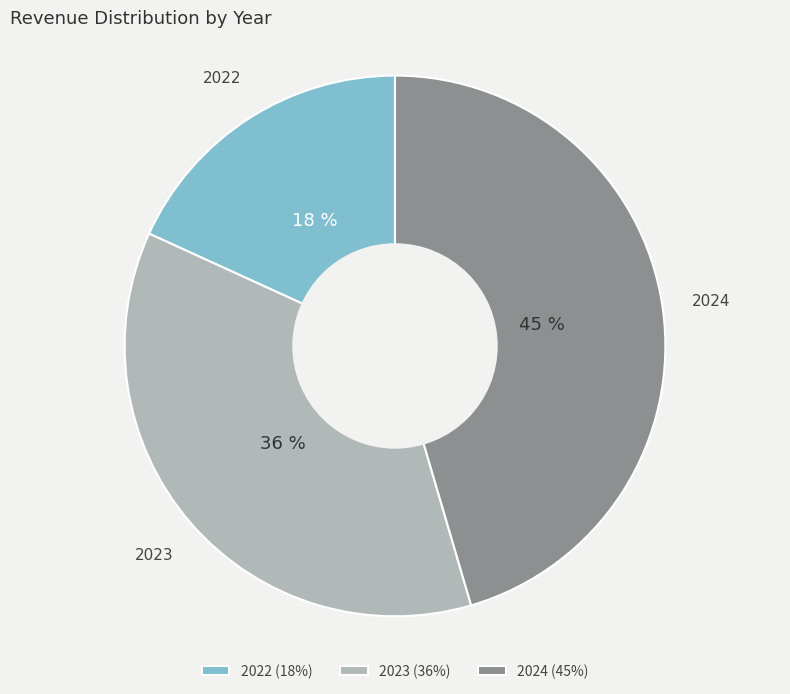

To the nearest percent, what portion does 2023 represent?

36%